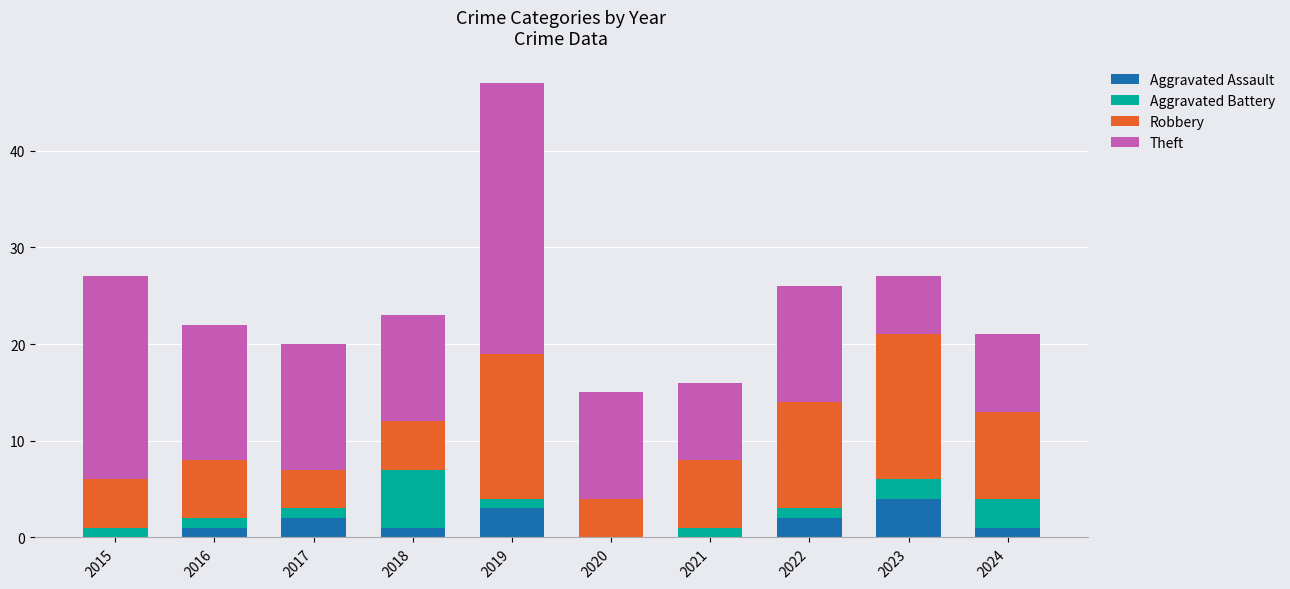

What are all the series names shown in the legend?

Aggravated Assault, Aggravated Battery, Robbery, Theft